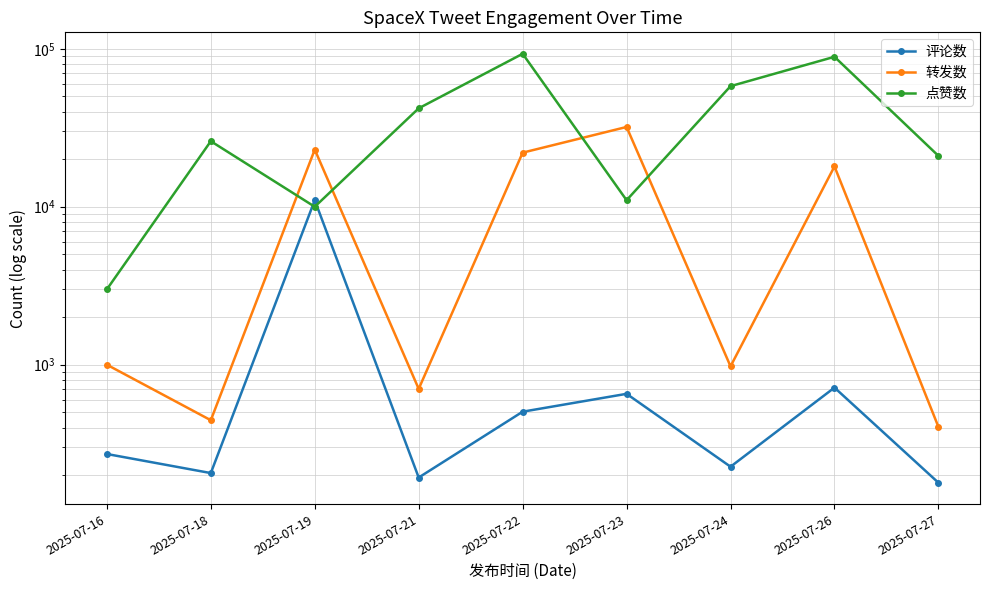

At which category is the sum across all series the highest?

2025-07-22